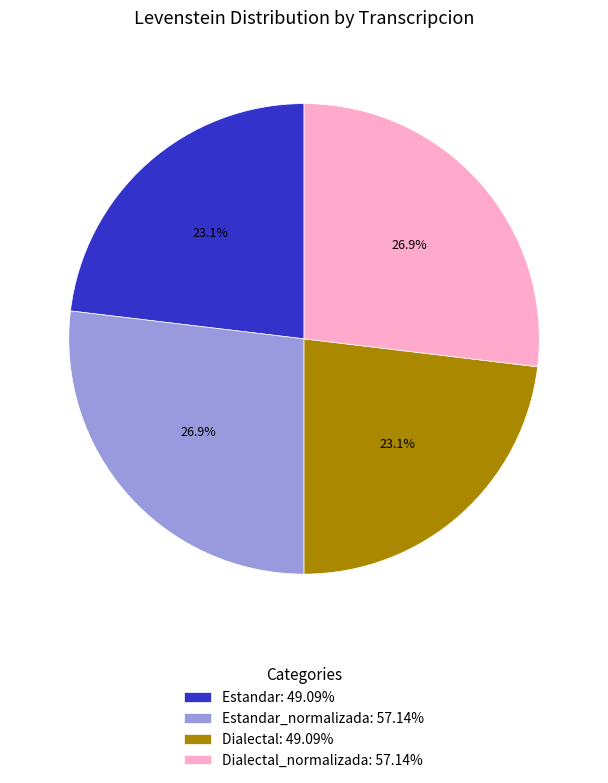

What is the ratio of the value at Dialectal_normalizada: 57.14% to the value at Estandar_normalizada: 57.14%?

1.0